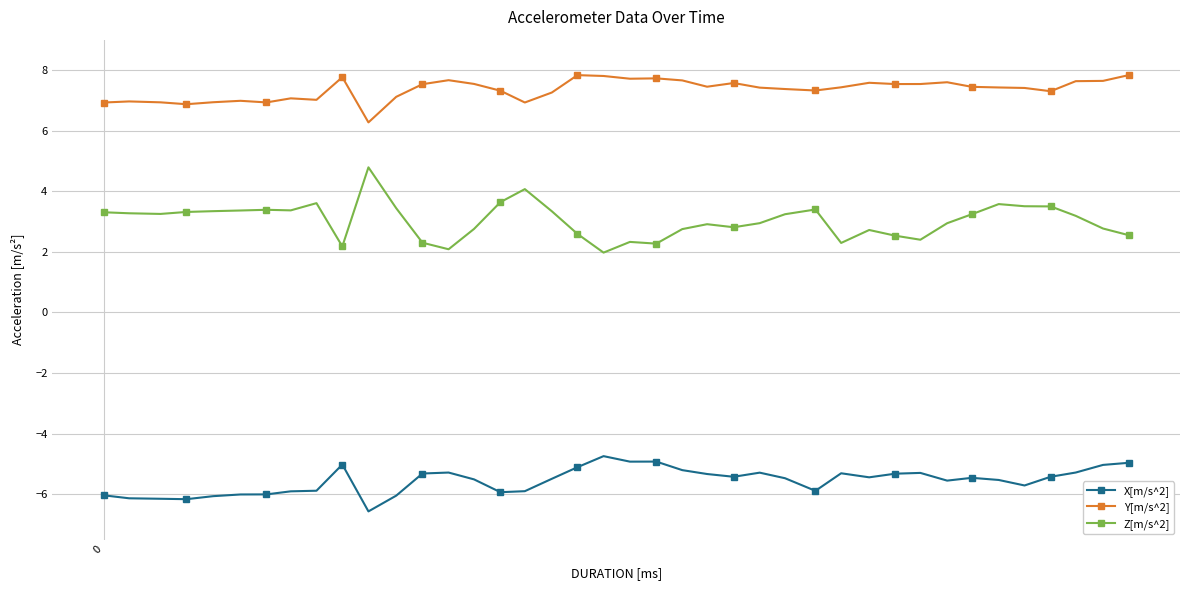

What is the greatest value displayed?

7.8